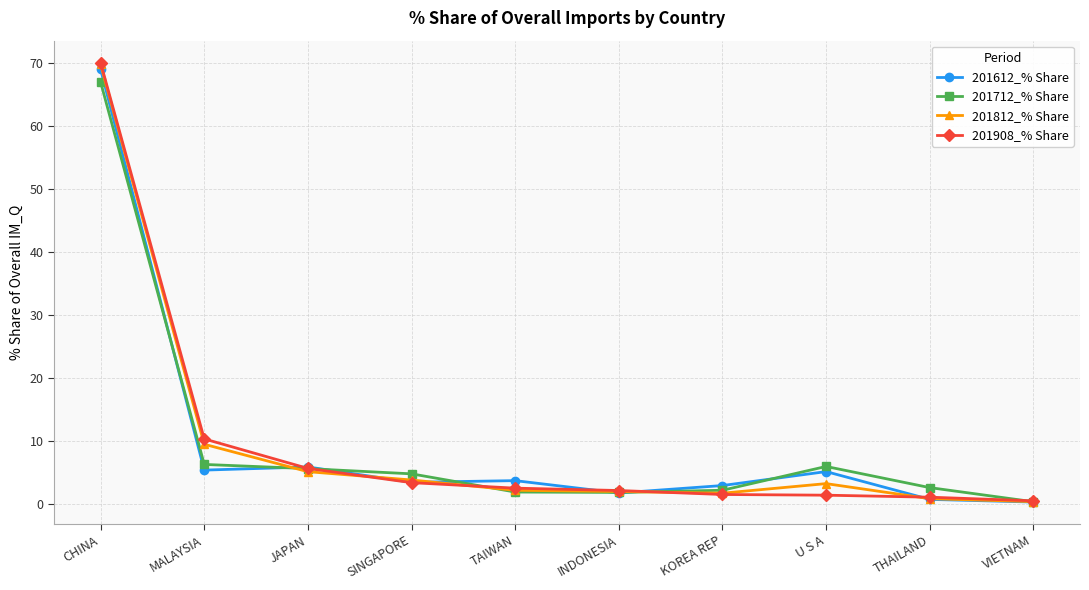

Count the number of data series in this chart.

4